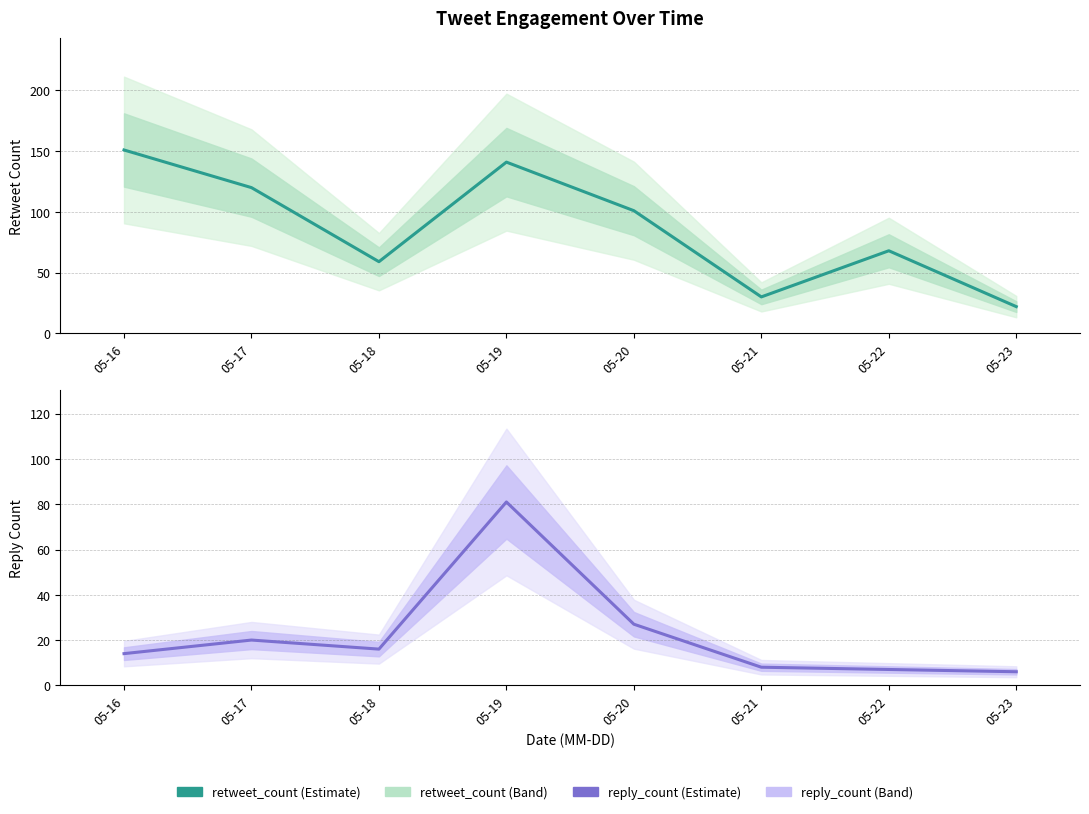

Is this an area chart (filled region under the line)?

No